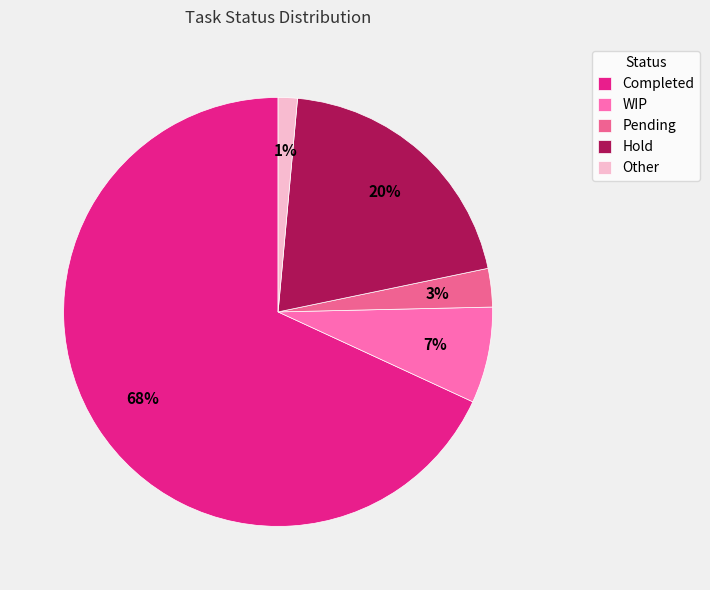

True or false: Pending accounts for 3% of the total.

True